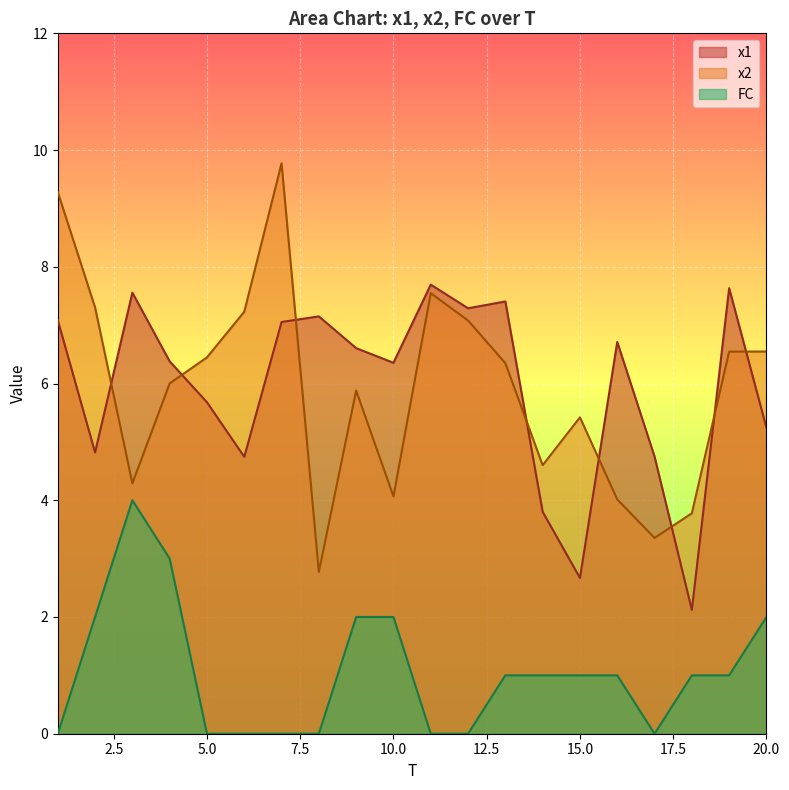

Where is the first local maximum for x1?

3